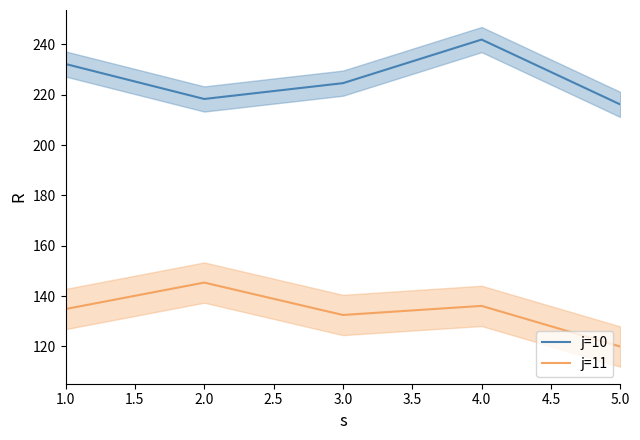

How many lines are shown in the chart?

2